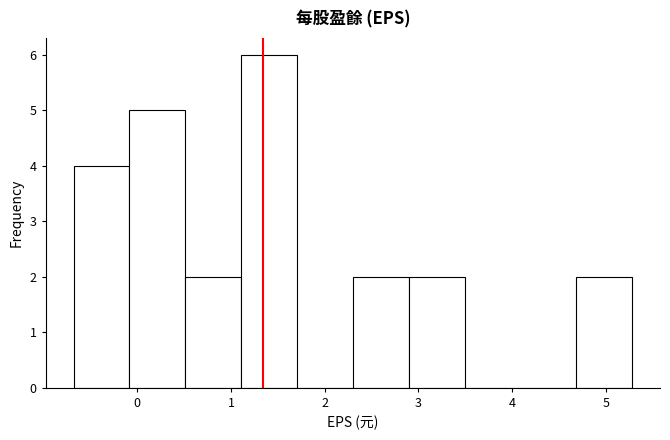

Reading left to right, list every bar in this chart as the range it spans on the x-axis followed by its height. Neither the bar edges nor the heights are printed on the chart, so give them approximately, as read against the axes.

-0.7 to -0.1: 4
-0.1 to 0.5: 5
0.5 to 1.1: 2
1.1 to 1.7: 6
1.7 to 2.3: 0
2.3 to 2.9: 2
2.9 to 3.5: 2
3.5 to 4.1: 0
4.1 to 4.7: 0
4.7 to 5.3: 2